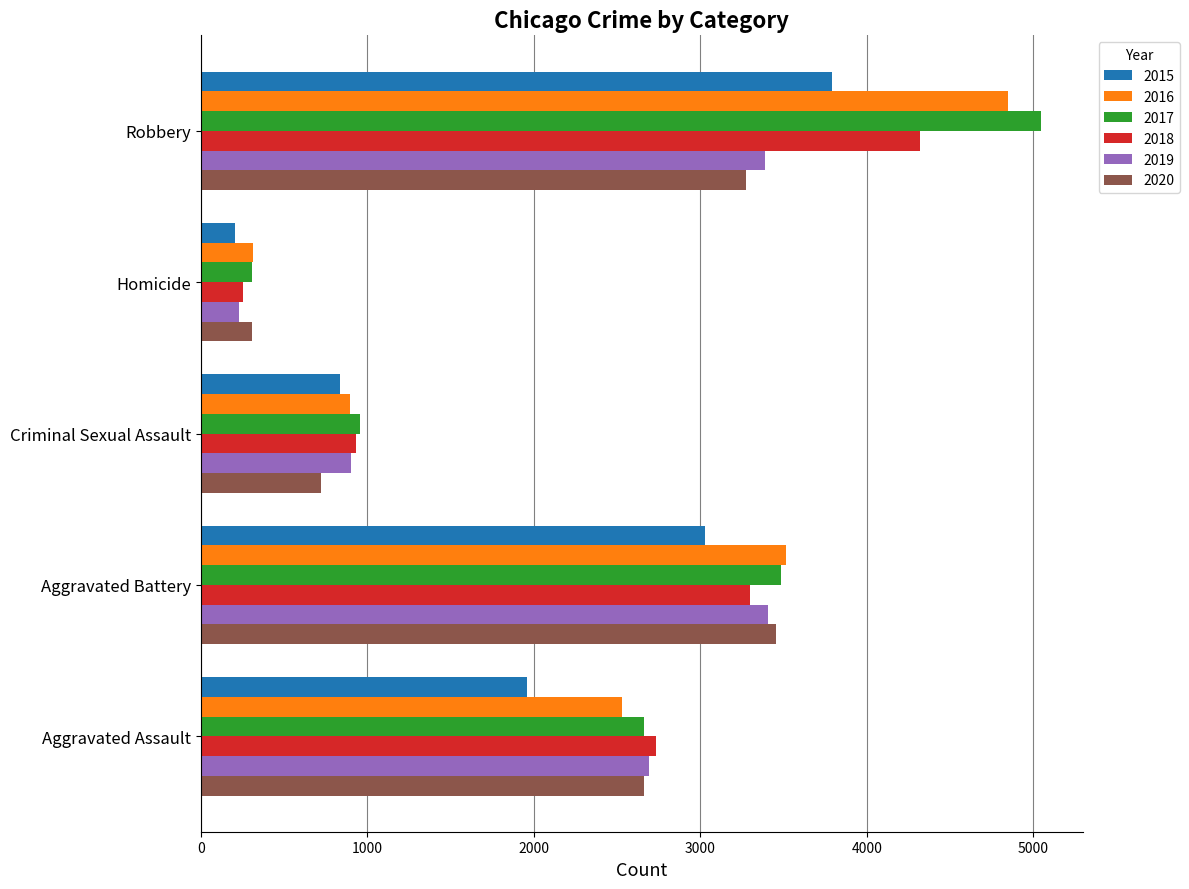

The value of 2020 at Criminal Sexual Assault is 720. True or false?

True